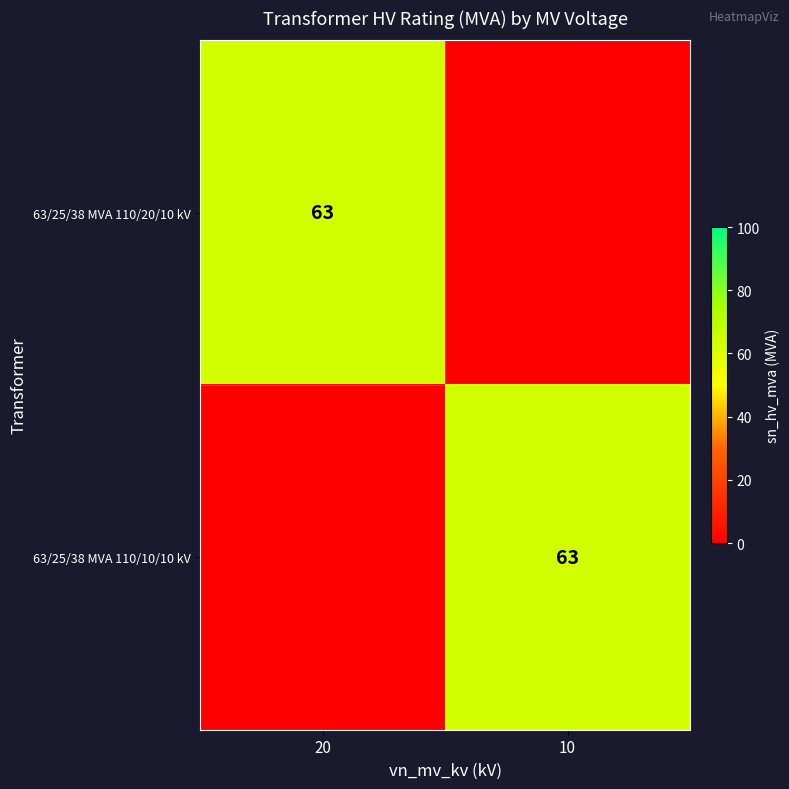

Is it true that 63/25/38 MVA 110/10/10 kV equals 90 at 10?

False